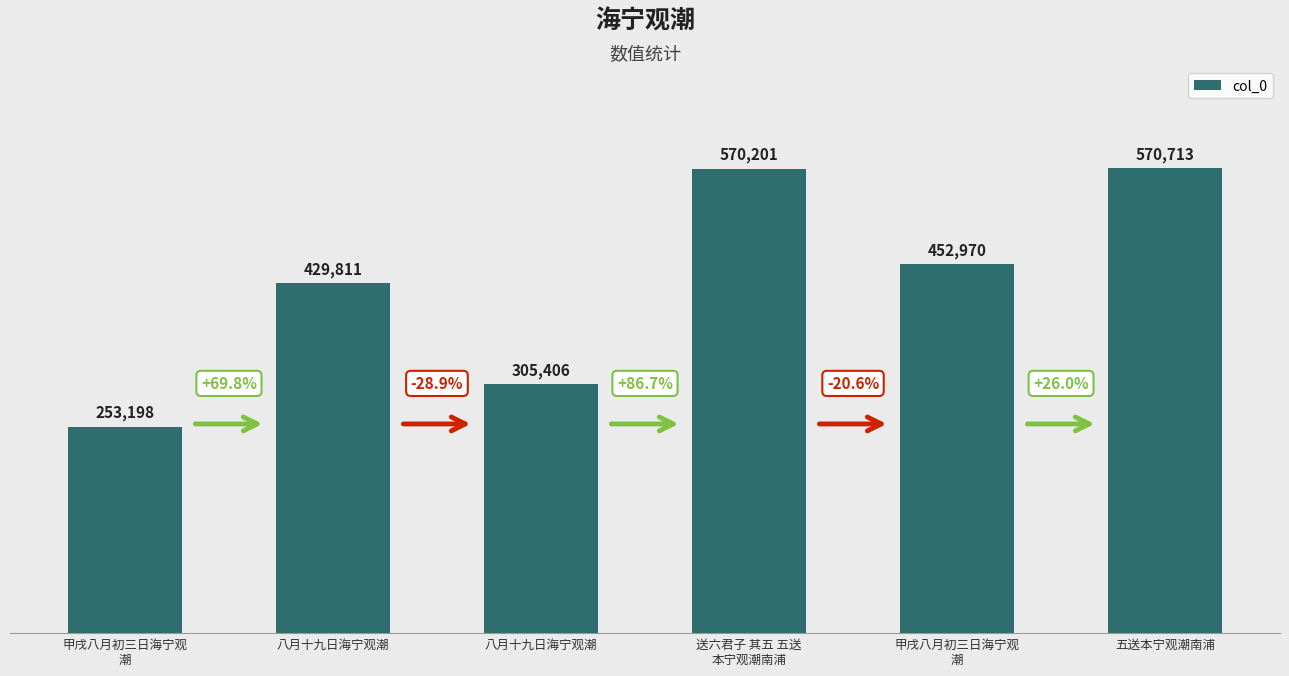

What is the sum of the values at 甲戌八月初三日海宁观
潮 and 五送本宁观潮南浦?

823911